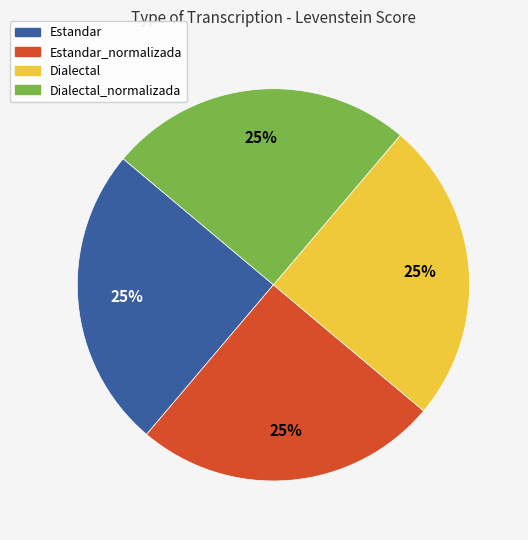

Does any single category account for the majority?

No